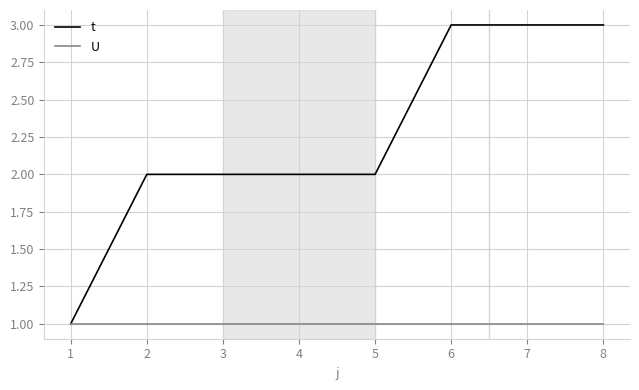

How many lines are shown in the chart?

2